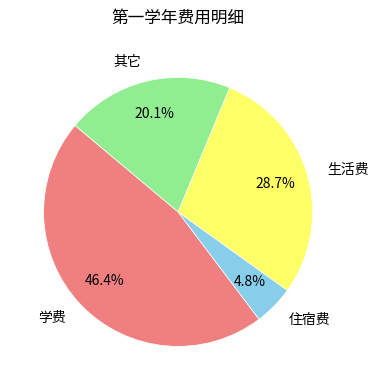

To the nearest percent, what portion does 其它 represent?

20%